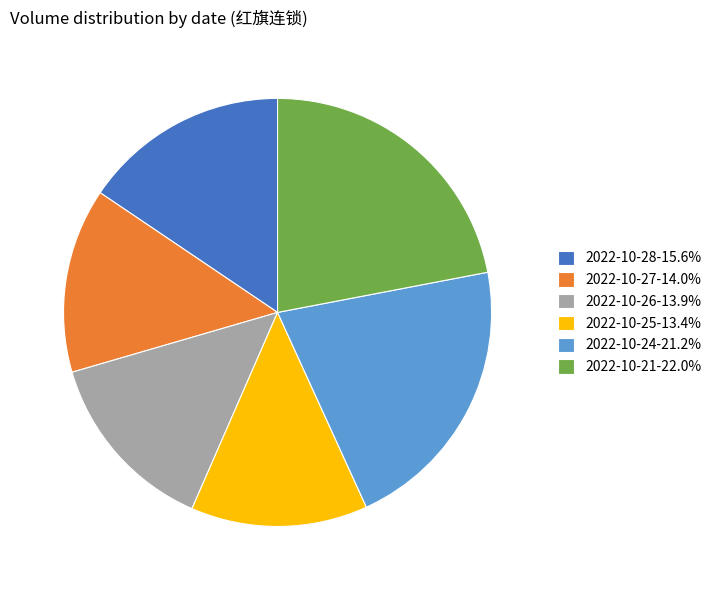

Does any single category account for the majority?

No